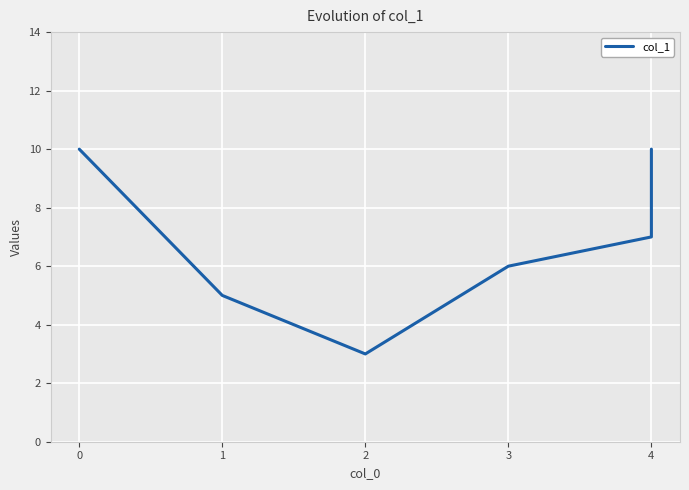

At which category does the data reach its first local valley?

2